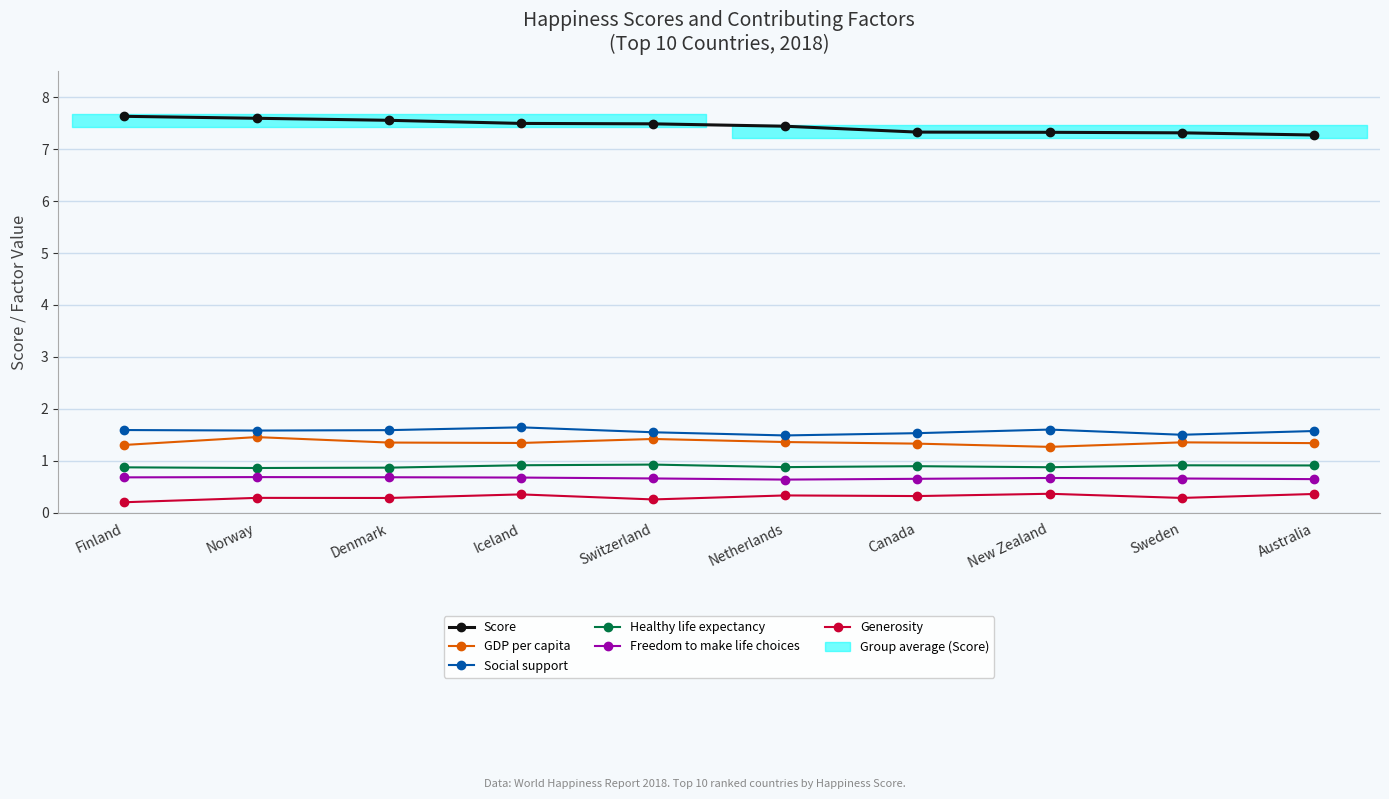

What is the label of the 9th point from the right?

Norway